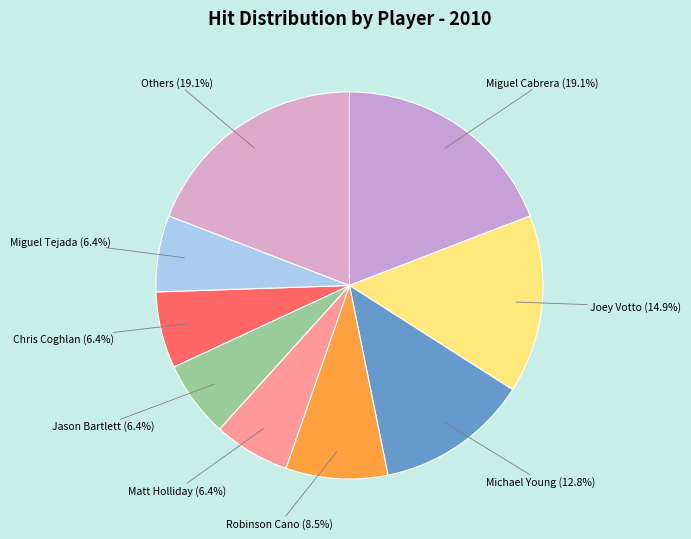

Between Others and Miguel Tejada, which is larger?

Others